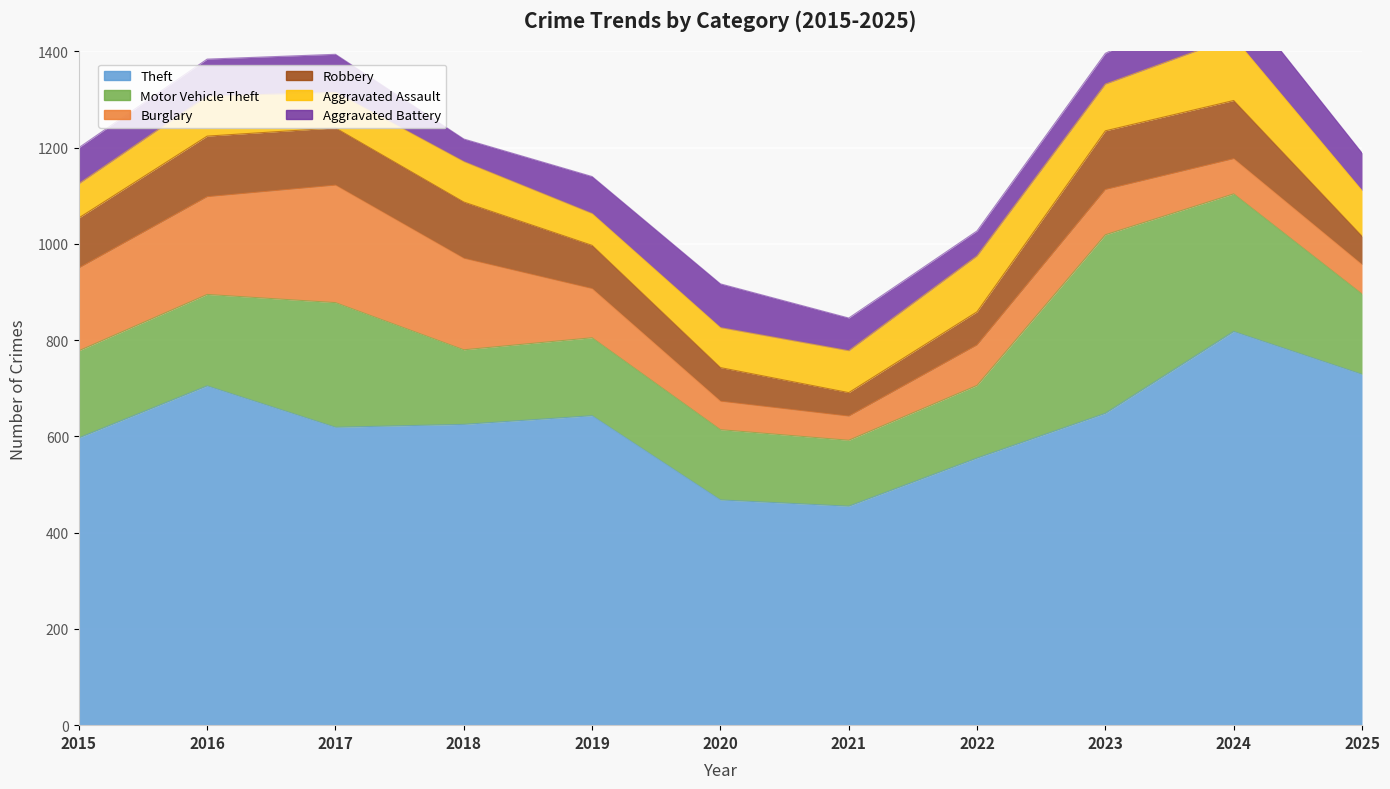

What is the value of the Theft point at the 9th from the left?

648